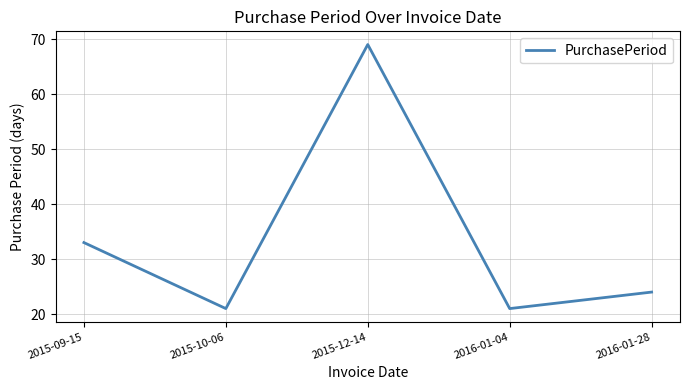

What is the change in value from 2015-09-15 to 2015-12-14?

+36